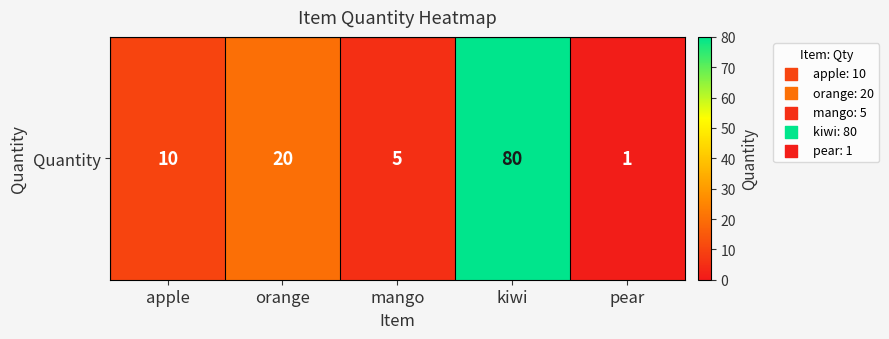

Reading left to right, what are all the values shown in this chart?

apple=10	orange=20	mango=5	kiwi=80	pear=1